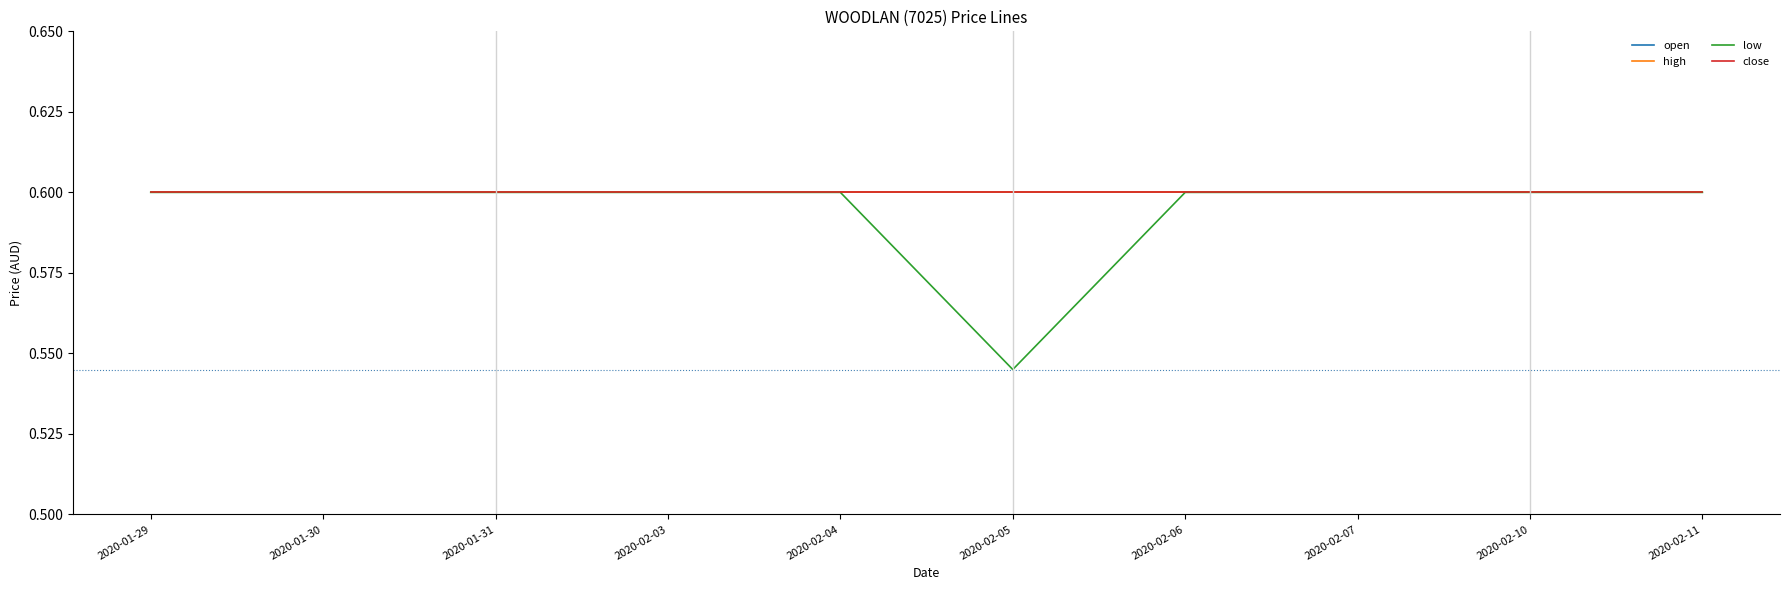

Does the chart have visible grid lines?

No